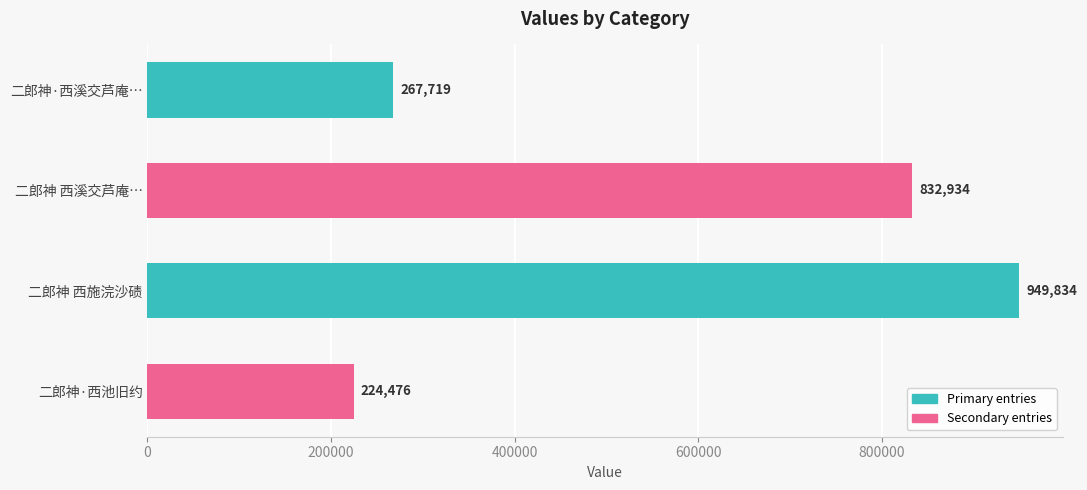

What is the change in value from 二郎神 西施浣沙碛 to 二郎神·西池旧约?

-725358